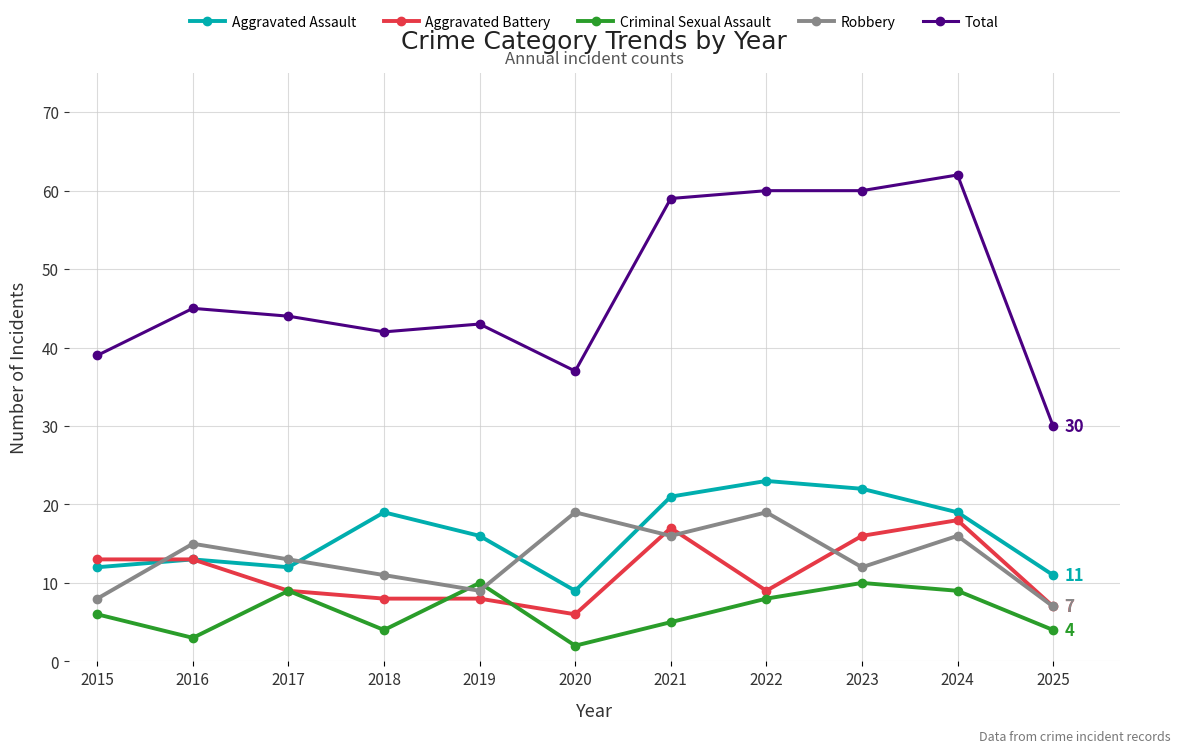

How many series are shown in this chart?

5